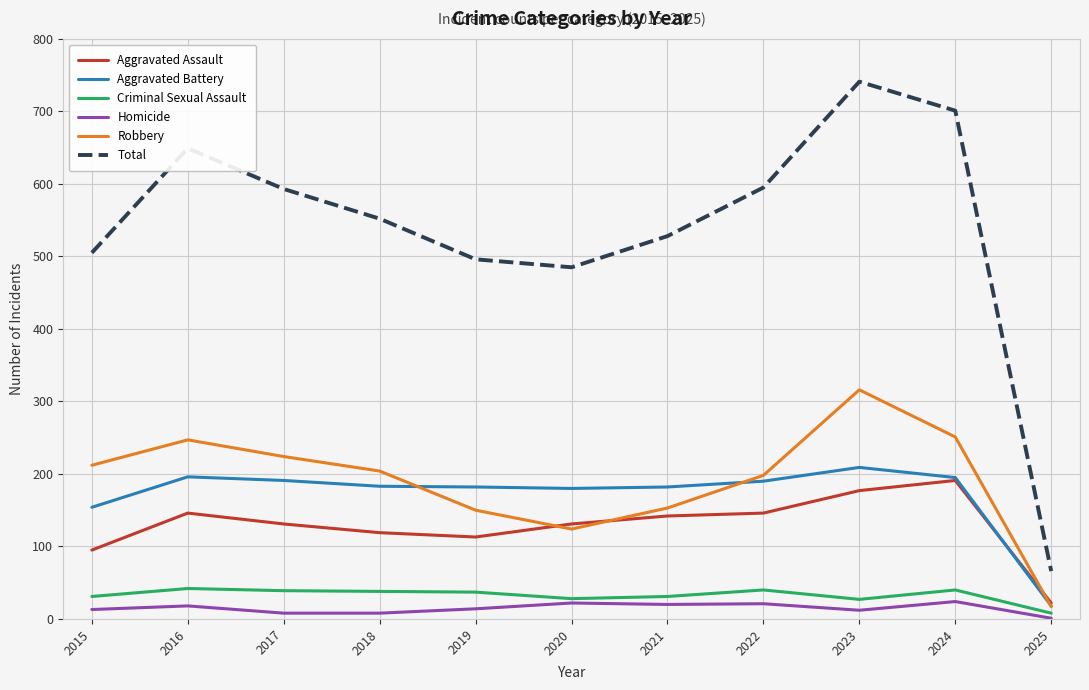

The Total series shows 1248 at 2023. True or false?

False